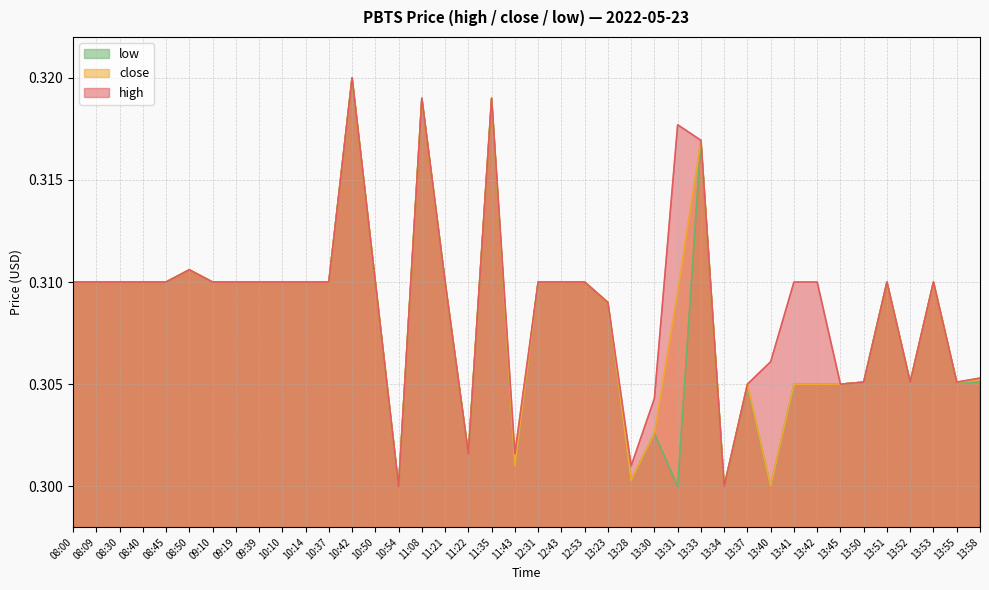

True or false: high and close cross at least once.

False